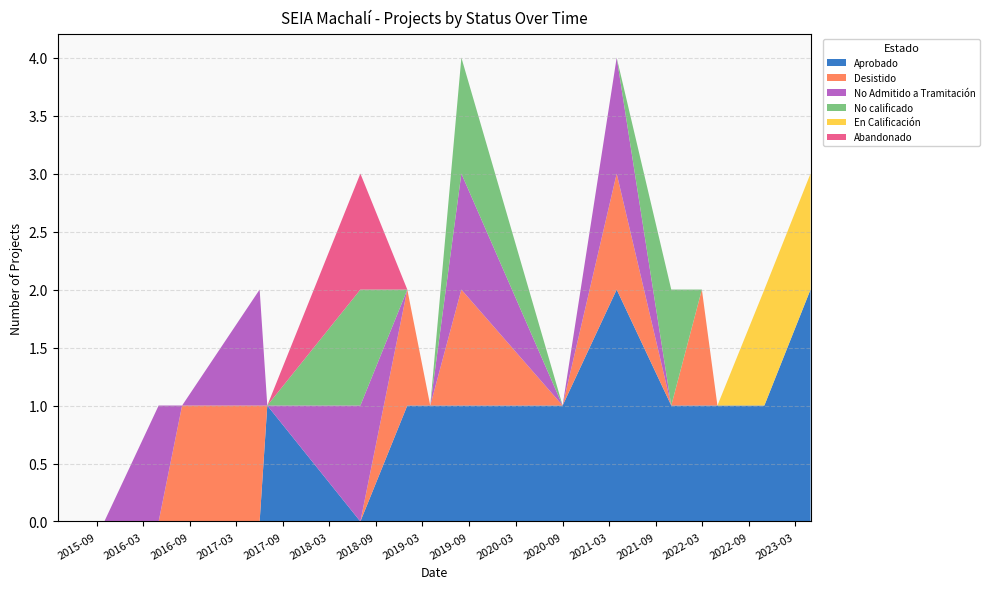

Reading right to left, transcribe all the data shown in this chart.

Aprobado: 2023=2	2022=1	2022=1	2022=1	2021=1	2021=2	2020=1	2019=1	2019=1	2019=1	2018=0	2017=1	2017=0	2016=0	2016=0	2015=0	2015=0
Desistido: 2023=0	2022=0	2022=0	2022=1	2021=0	2021=1	2020=0	2019=1	2019=0	2019=1	2018=0	2017=0	2017=1	2016=1	2016=0	2015=0	2015=0
No Admitido a Tramitación: 2023=0	2022=0	2022=0	2022=0	2021=0	2021=1	2020=0	2019=1	2019=0	2019=0	2018=1	2017=0	2017=1	2016=0	2016=1	2015=0	2015=0
No calificado: 2023=0	2022=0	2022=0	2022=0	2021=1	2021=0	2020=0	2019=1	2019=0	2019=0	2018=1	2017=0	2017=0	2016=0	2016=0	2015=0	2015=0
En Calificación: 2023=1	2022=1	2022=0	2022=0	2021=0	2021=0	2020=0	2019=0	2019=0	2019=0	2018=0	2017=0	2017=0	2016=0	2016=0	2015=0	2015=0
Abandonado: 2023=0	2022=0	2022=0	2022=0	2021=0	2021=0	2020=0	2019=0	2019=0	2019=0	2018=1	2017=0	2017=0	2016=0	2016=0	2015=0	2015=0